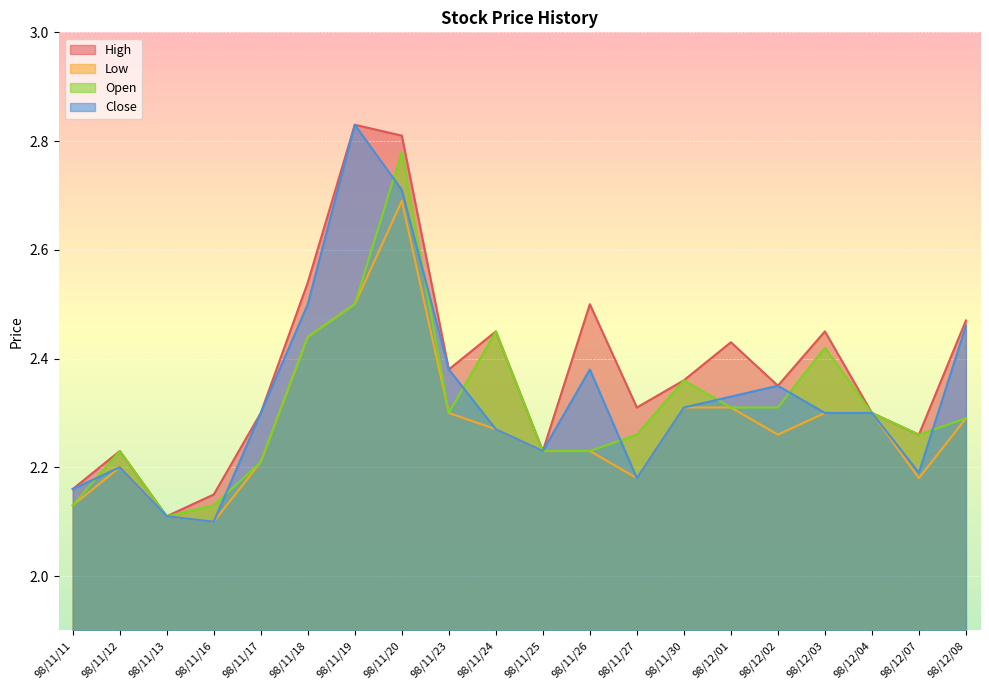

How many interior local valleys does the Open series have?

3